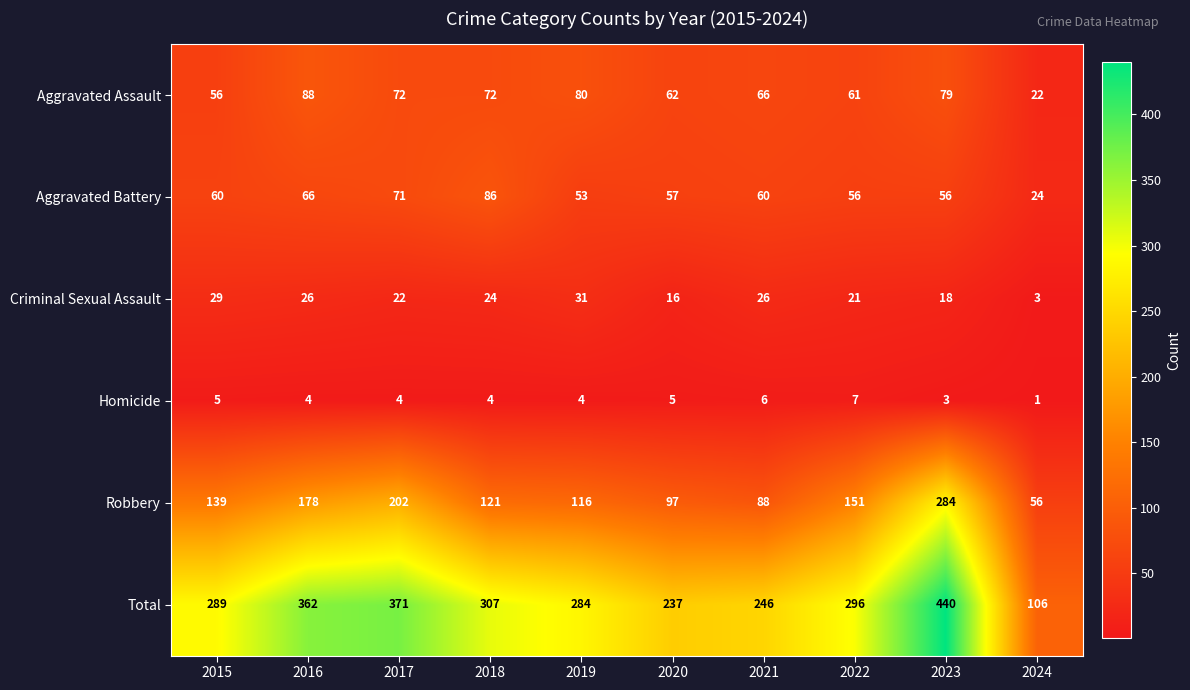

What is the total value across all series at 2022?

592